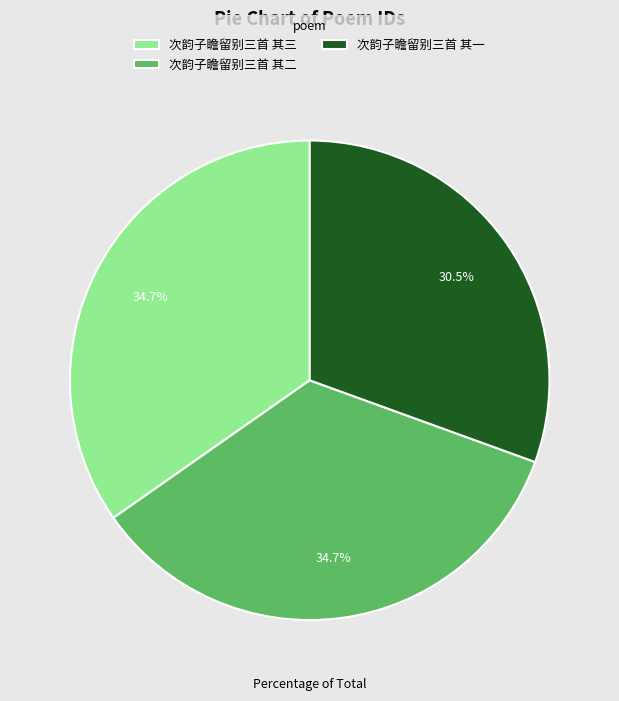

To the nearest percent, what percentage of the pie is 次韵子瞻留别三首 其三?

35%